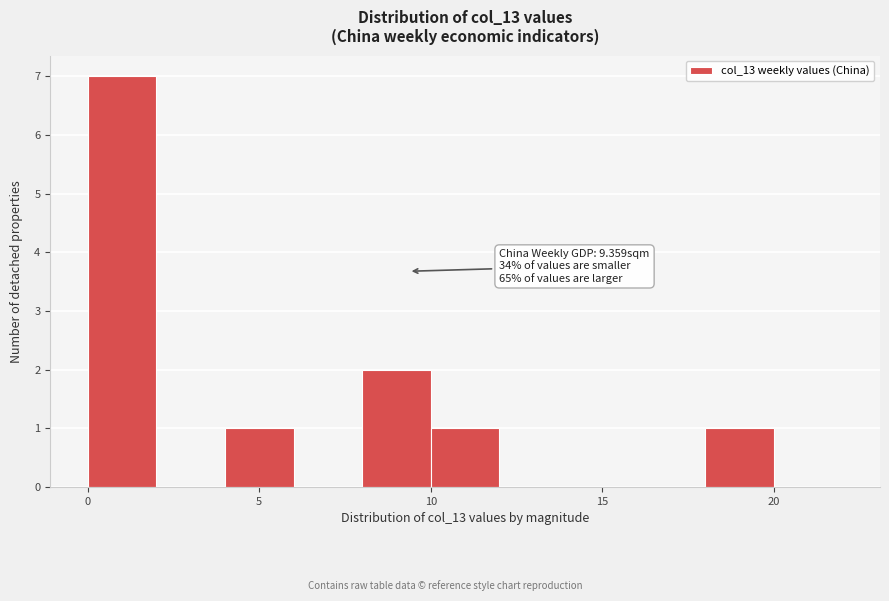

Which range on the x-axis has the tallest bar?

0 to 2